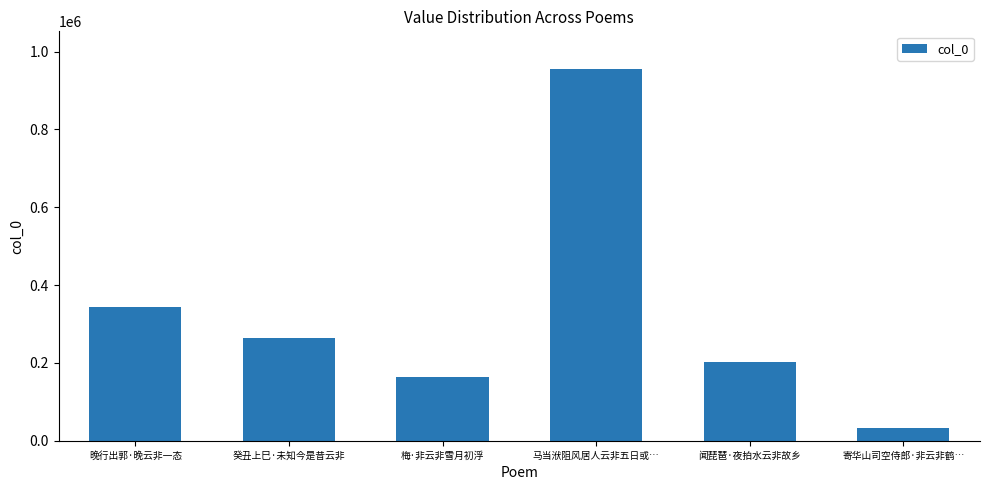

At which label does the data first exceed 263205?

晚行出郭·晚云非一态